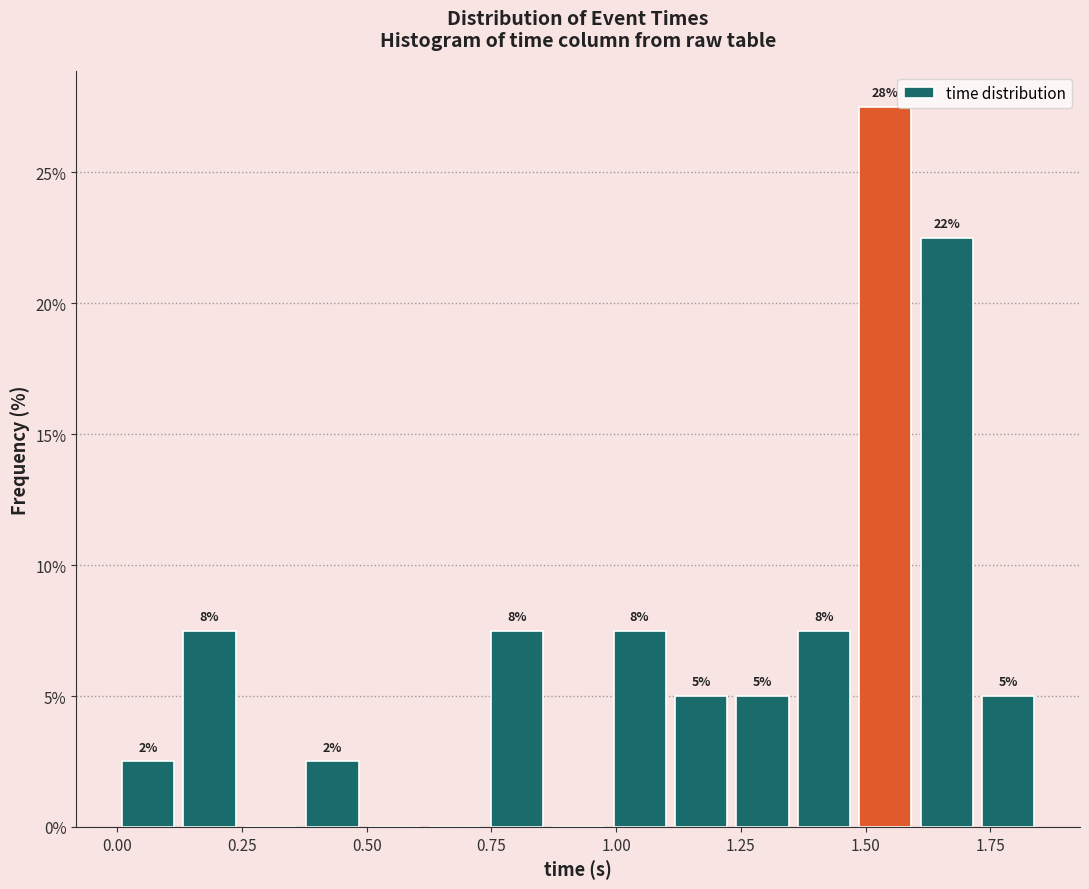

Read against the x-axis, roughly where is the centre of the tallest bar?

1.55